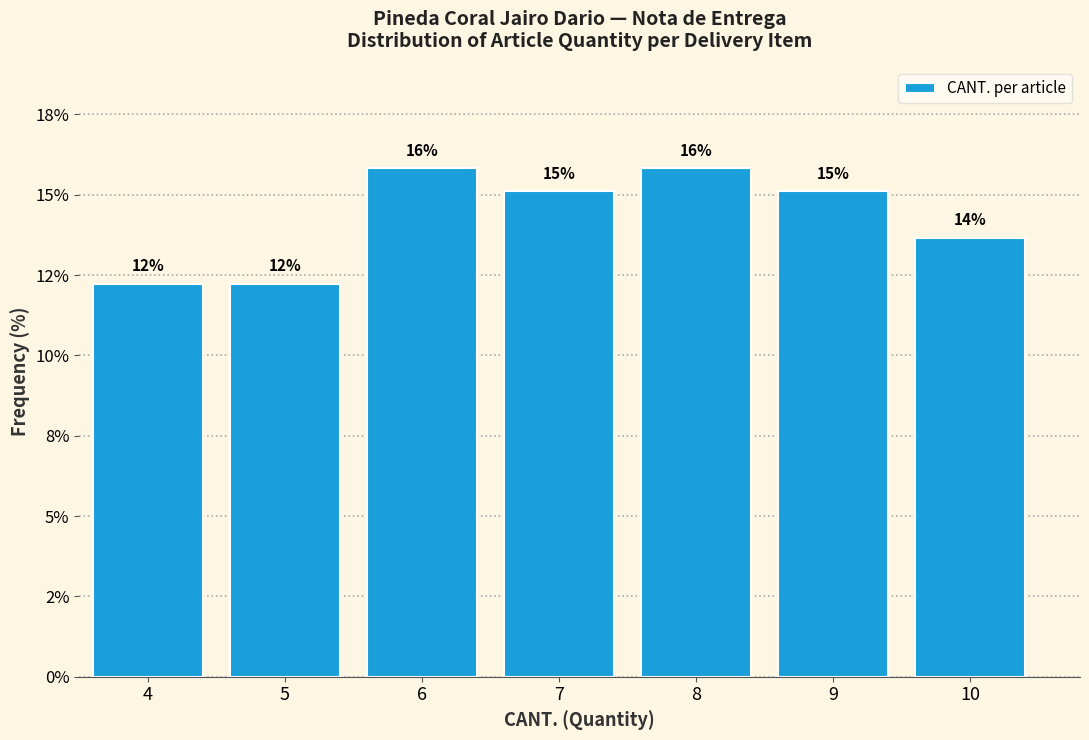

Does the chart contain any negative values?

No